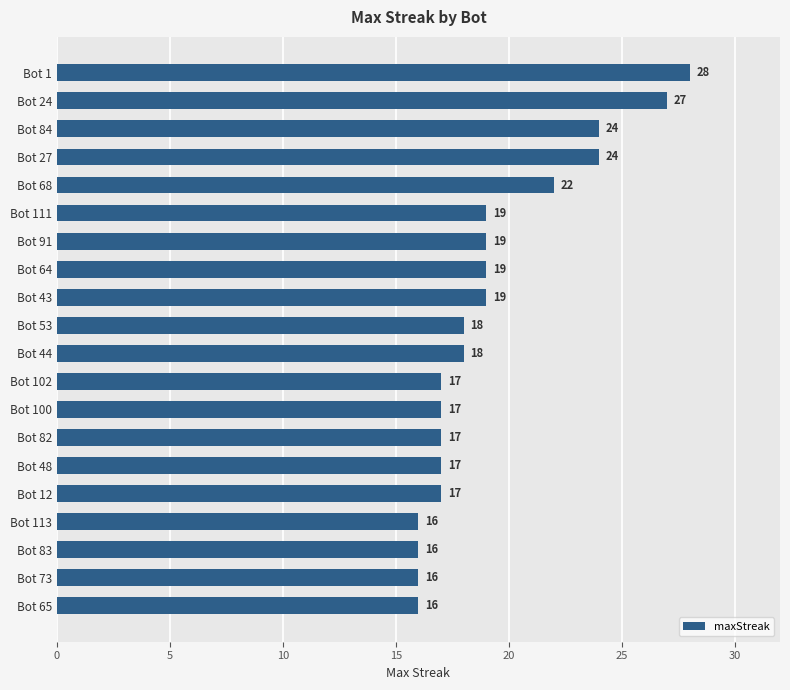

Count the number of data series in this chart.

1